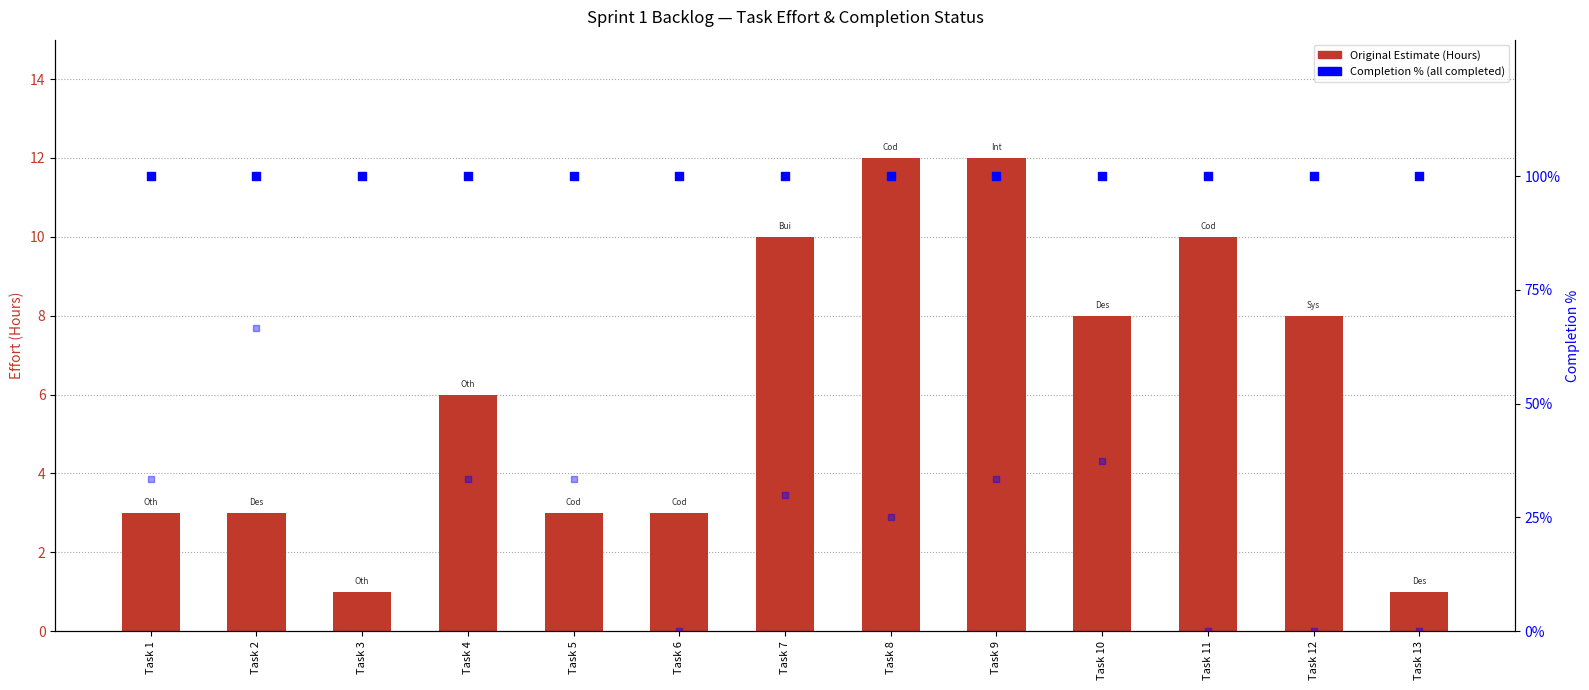

Is the value of Day 1 % at Task 1 greater than the value of Completion % at Task 4?

No